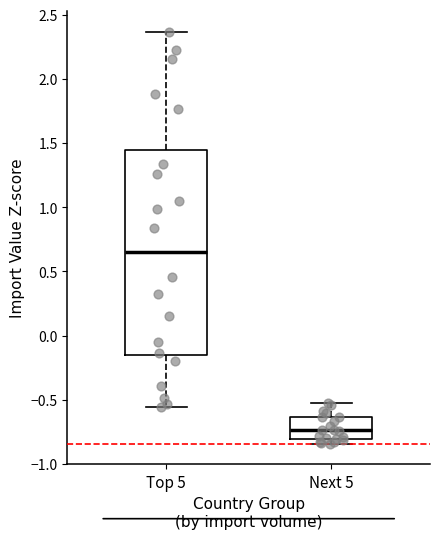

Which box's median line is the lowest?

Next 5